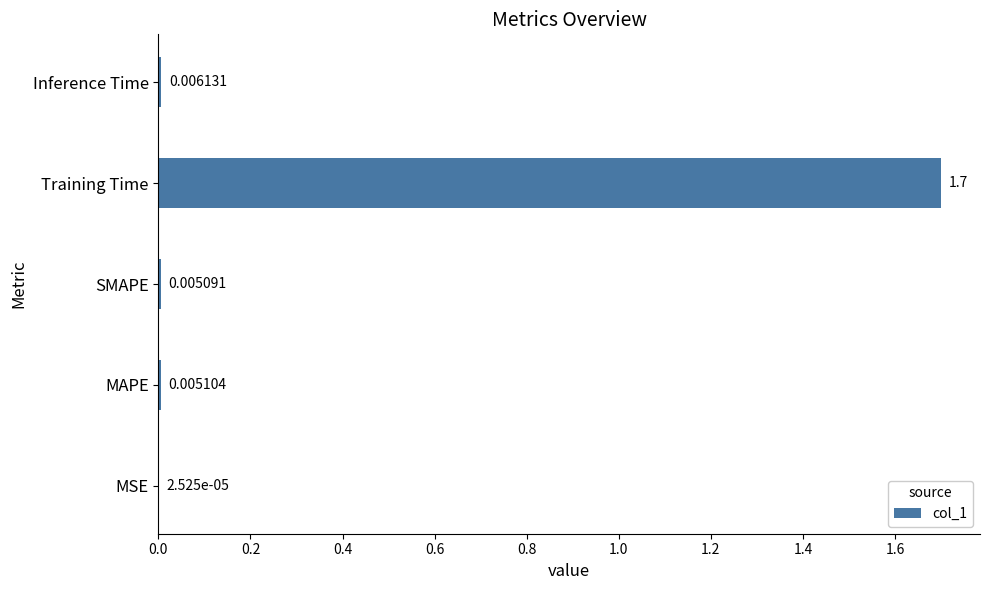

What is the average value?

0.3